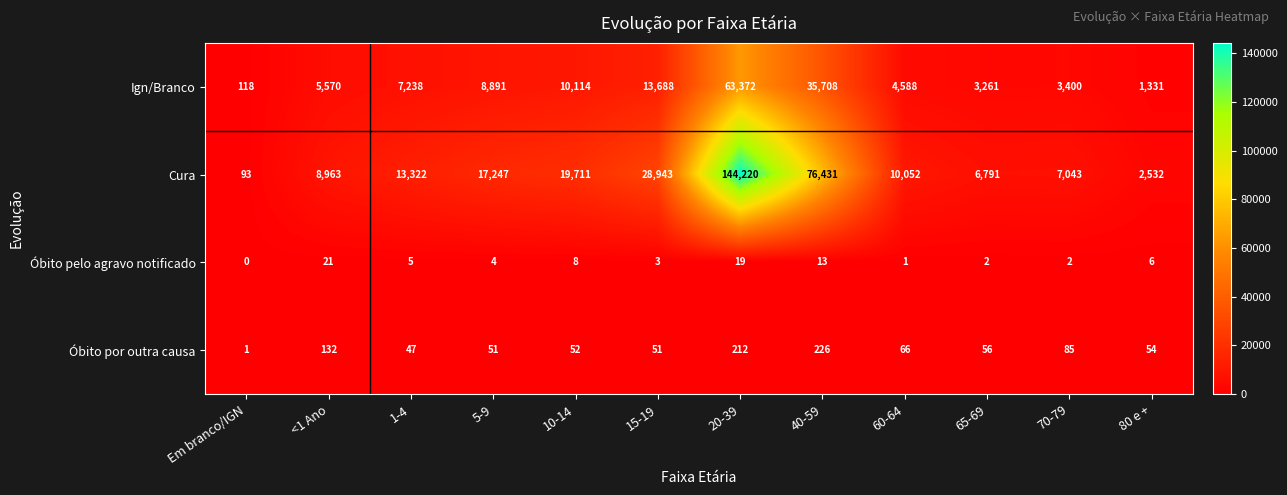

Which category has the lowest value in the Óbito por outra causa series?

Em branco/IGN